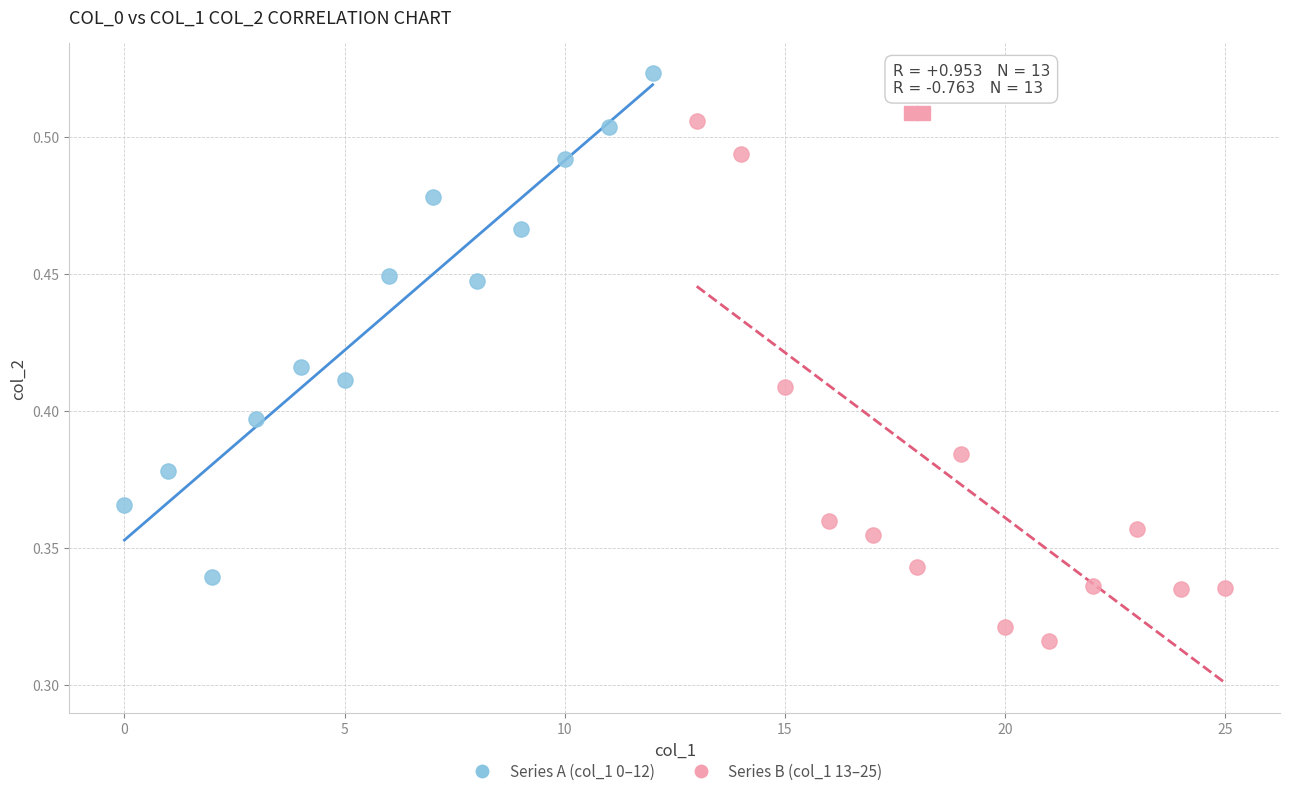

Which series reaches the minimum Y coordinate?

Series B (col_1 13–25)